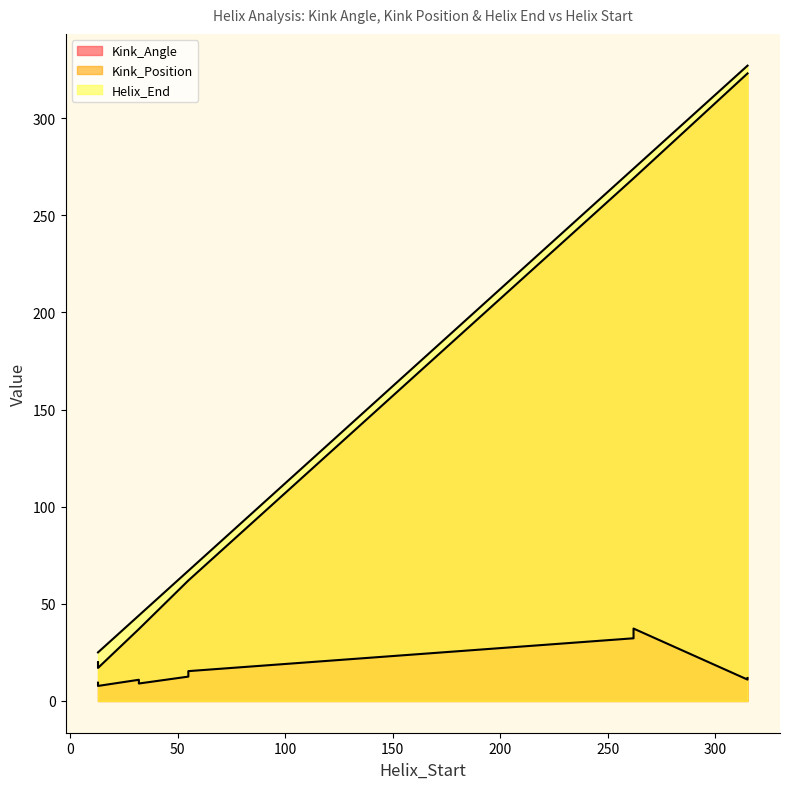

What is the difference between the highest and lowest values at 315?

316.0